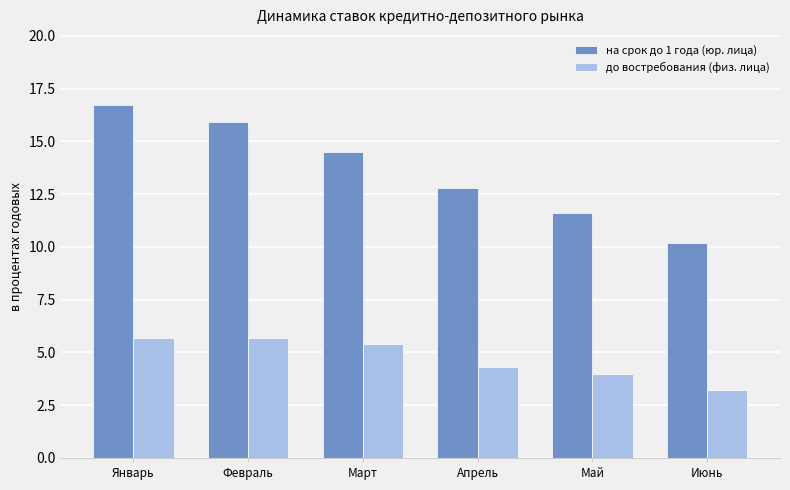

Rank the series by their average value, from lowest to highest.

до востребования (физ. лица), на срок до 1 года (юр. лица)